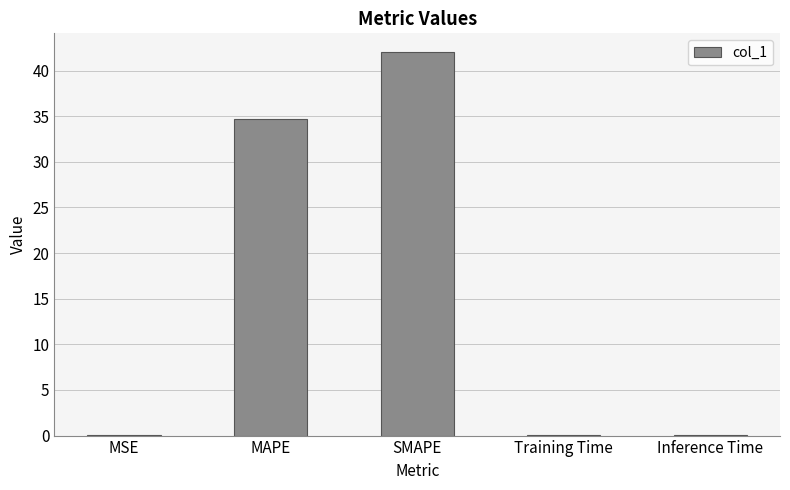

What is the maximum value shown in the chart?

42.0